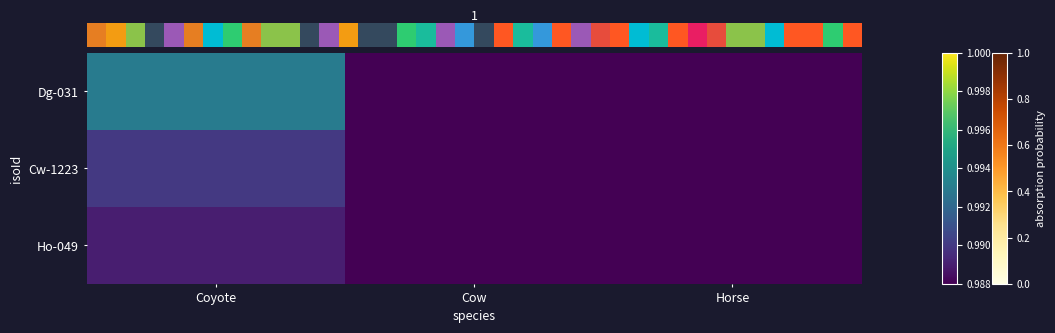

Which category has the lowest value across all series?

Cow